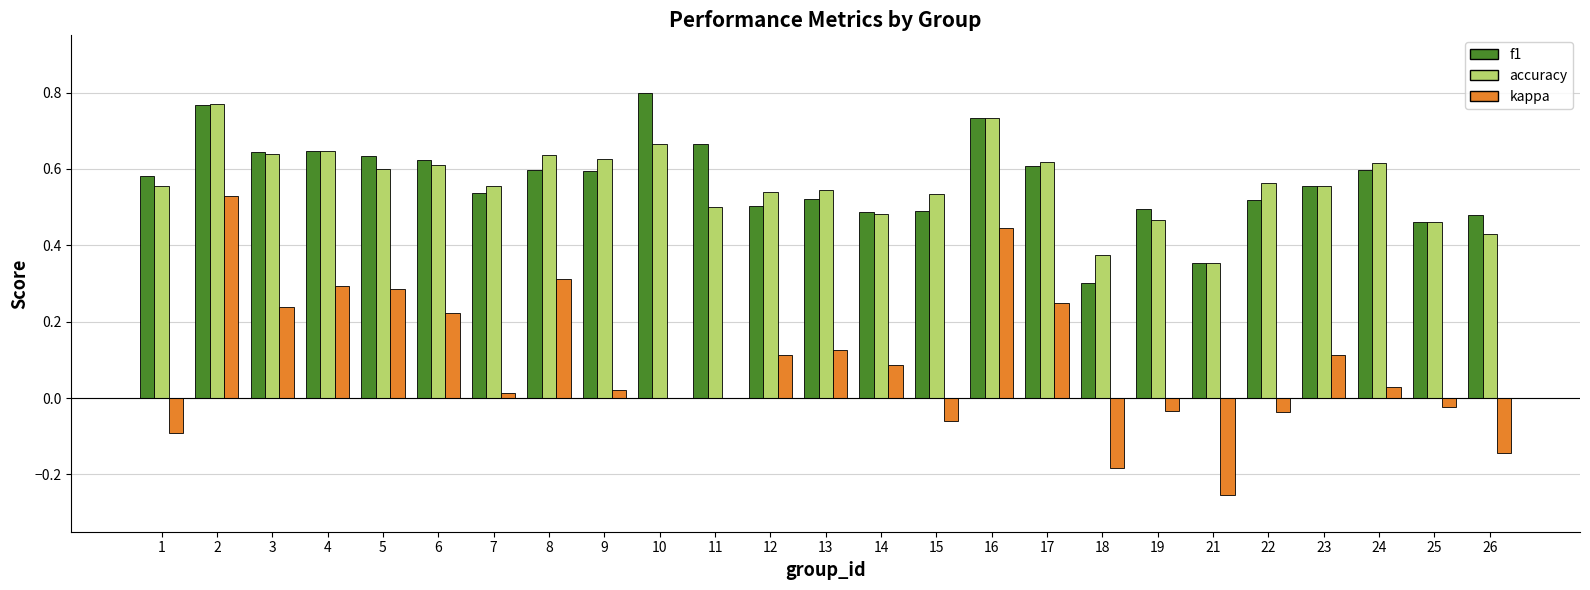

Is the value of accuracy at 21 greater than the value of f1 at 16?

No